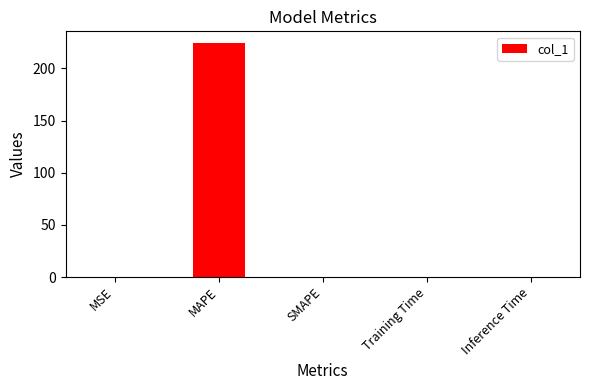

The chart shows a value of 0.0 at Training Time. True or false?

True